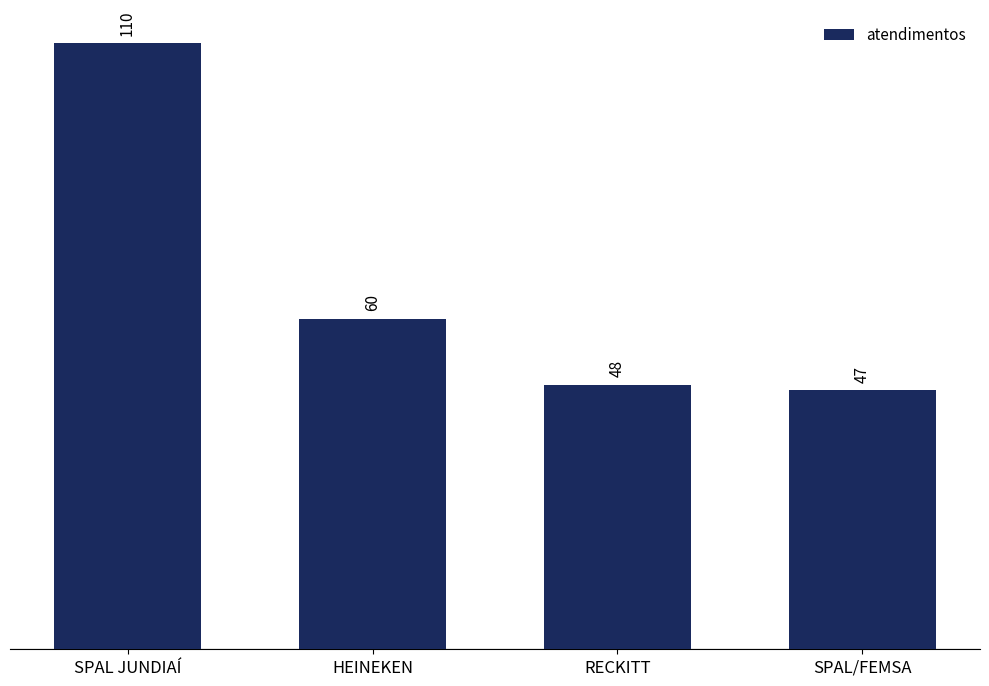

What is the sum of all values?

265